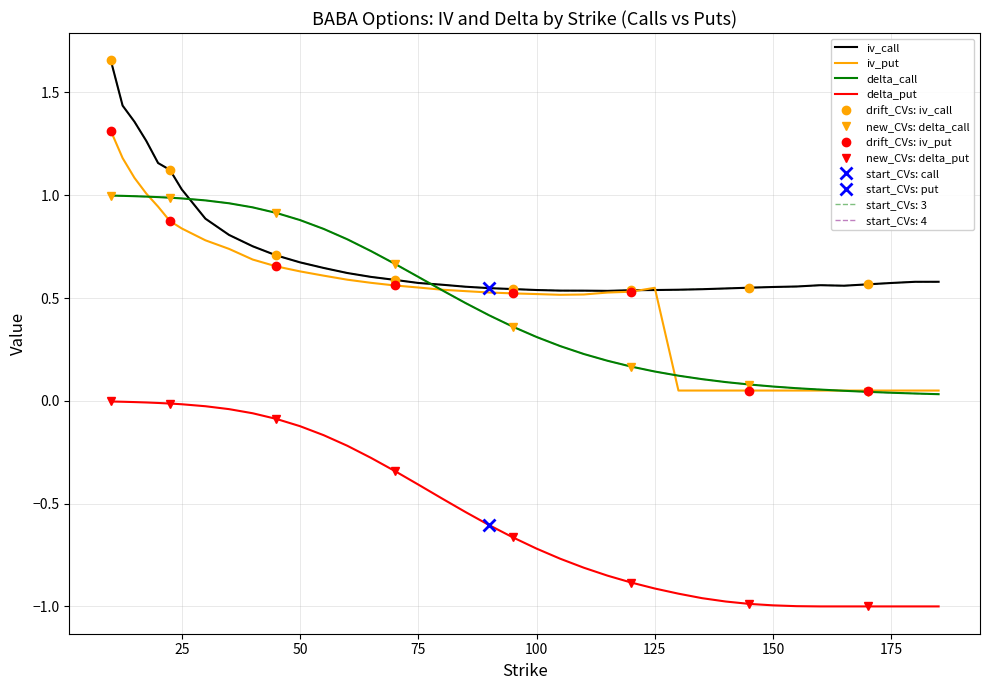

What is the maximum value for delta_call?

1.0